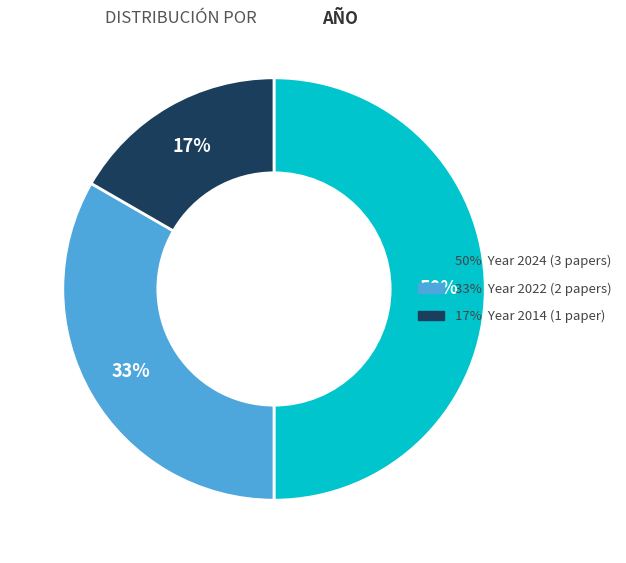

To the nearest percent, what is the average slice percentage?

33%